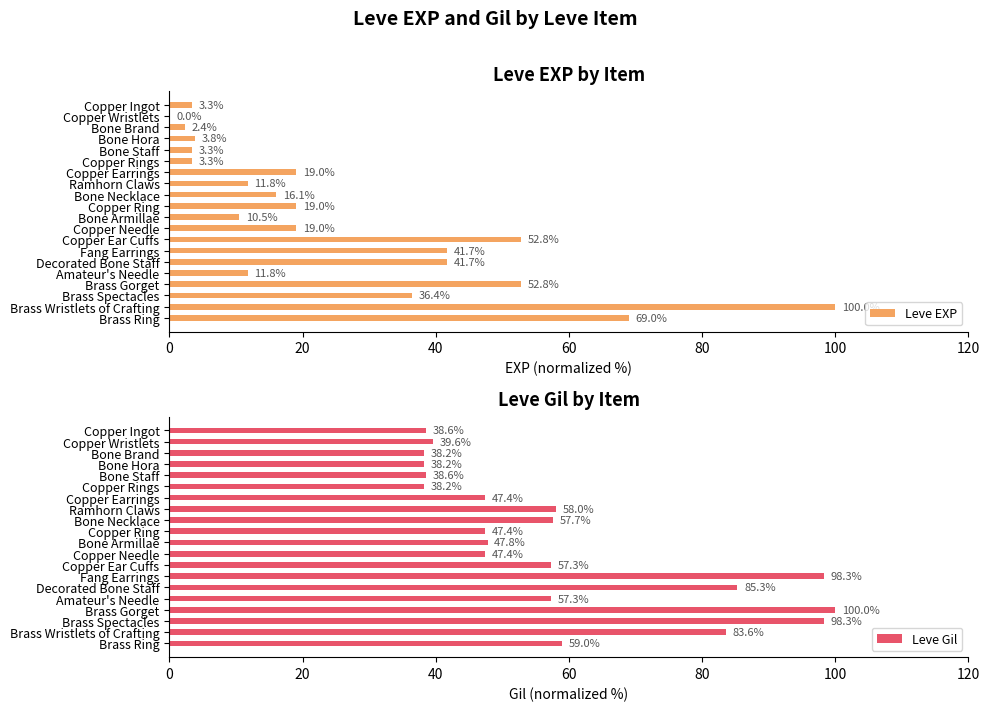

What is the maximum value for Leve EXP?

100.0